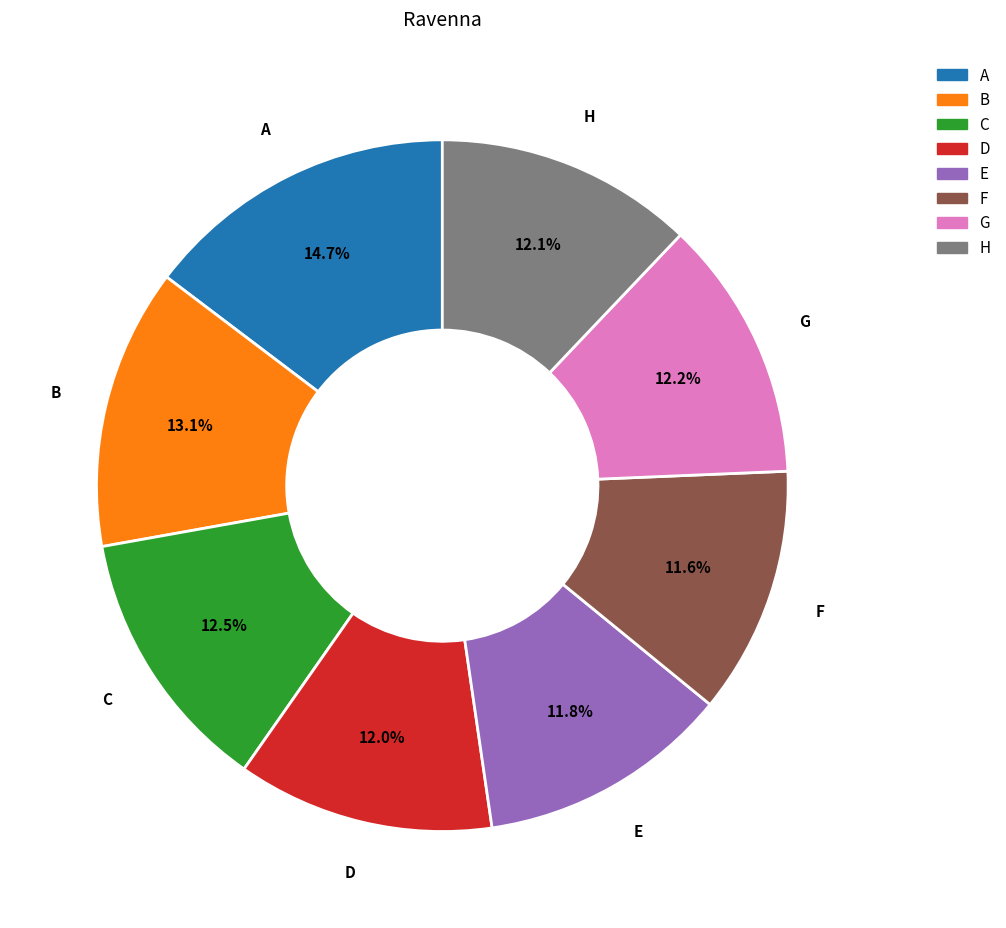

Combined, what portion of the pie is B and D?

25.1%